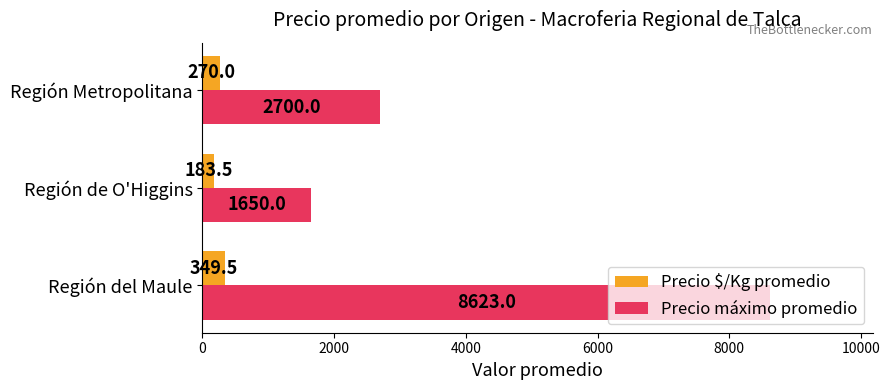

What is the minimum value shown in the chart?

183.5